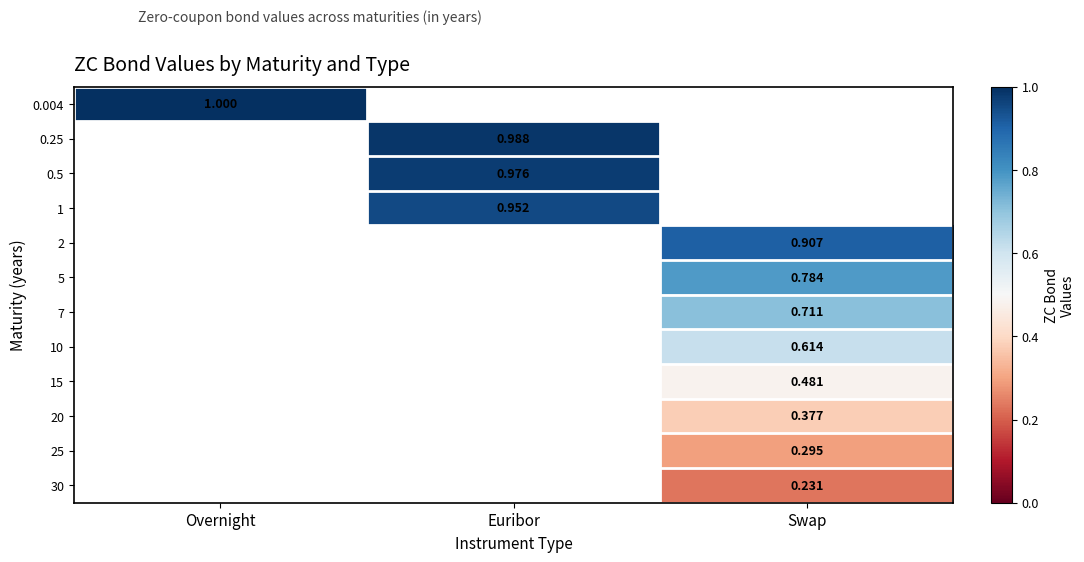

At which category does the chart reach its peak across all series?

Overnight